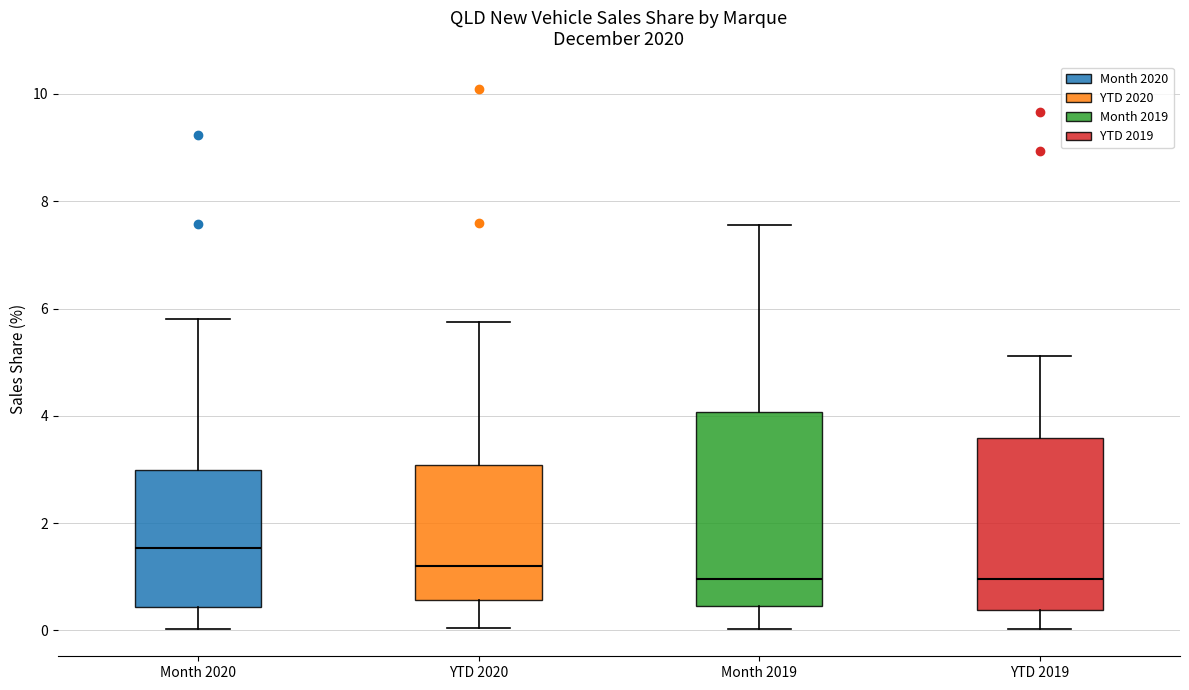

Which box is the tallest, from its lower edge to its upper edge?

Month 2019